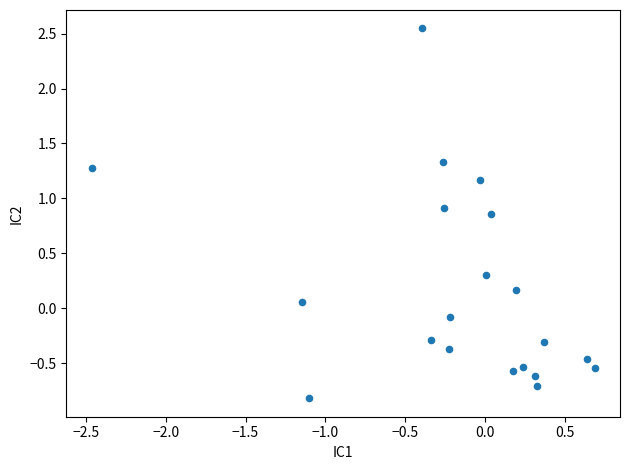

What is the range of Y values (max minus min)?

3.4